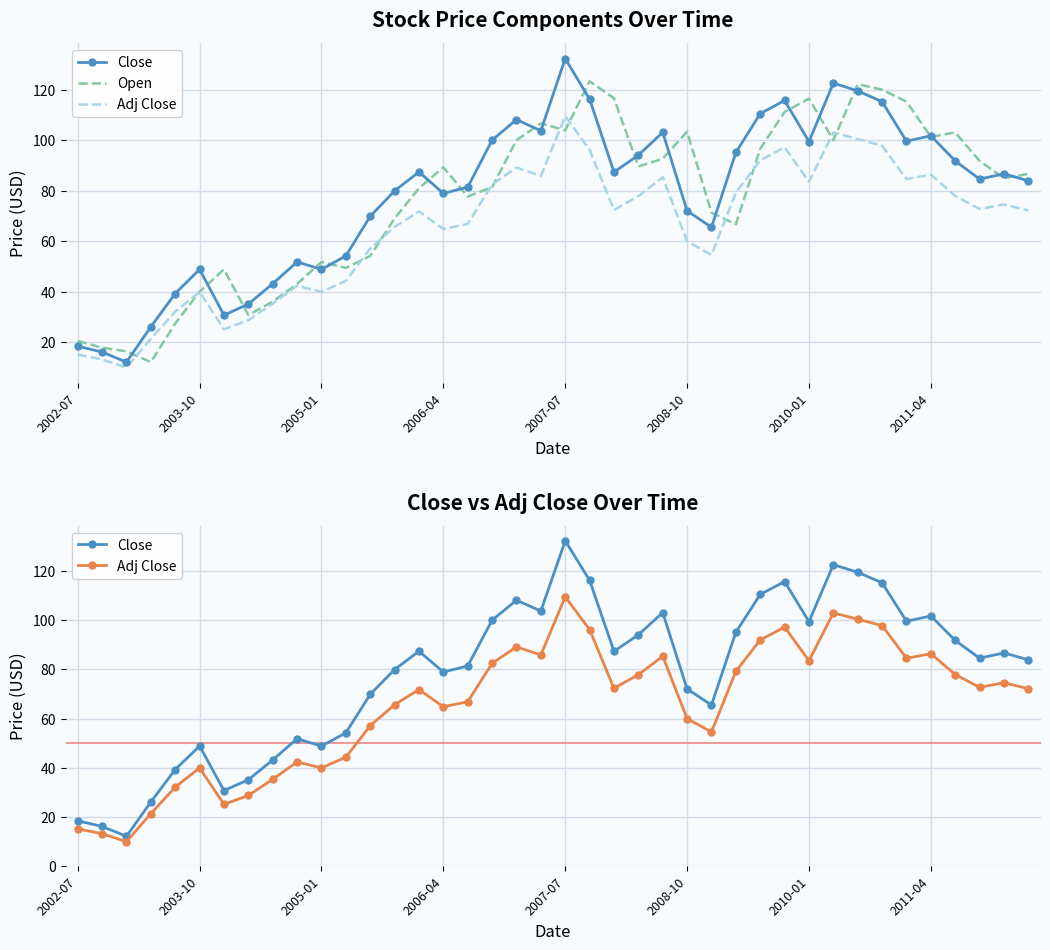

What are all the series names shown in the legend?

Close, Open, Adj Close